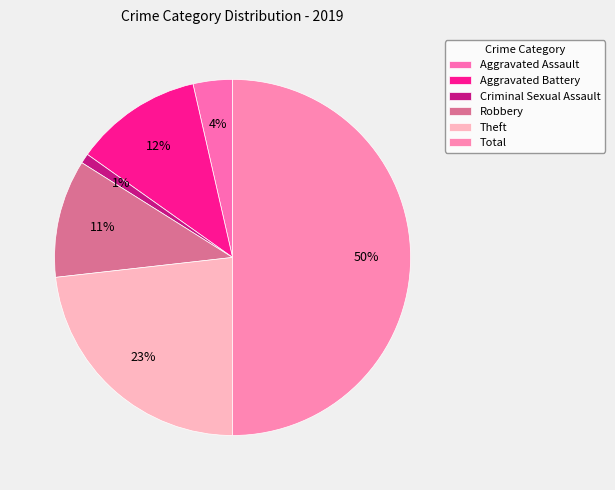

Count the number of slices in the pie.

6